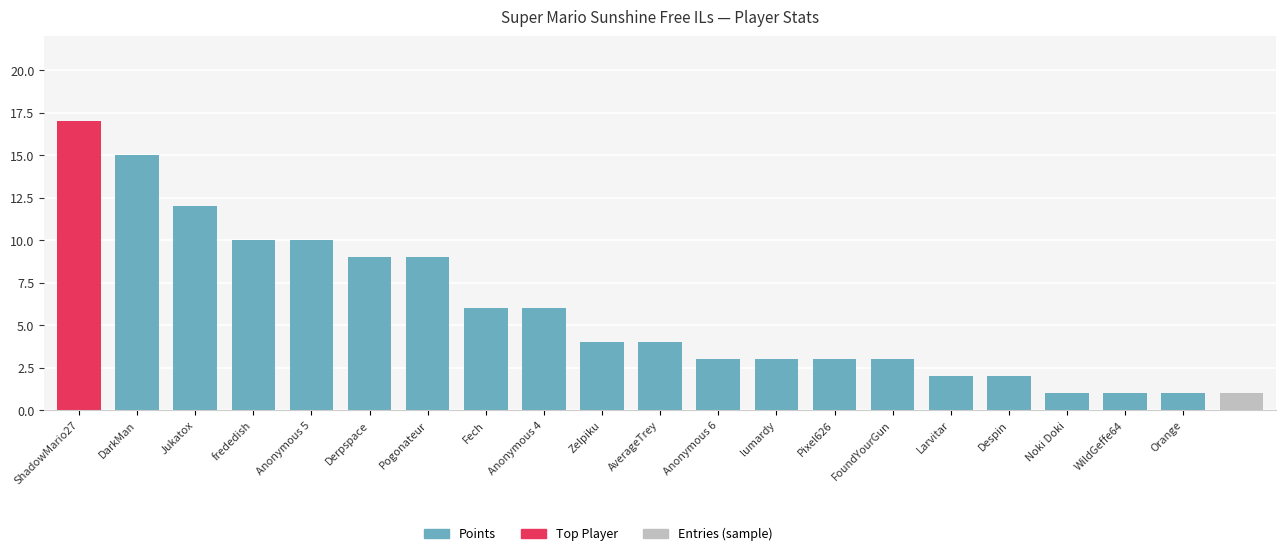

List the labels in order of value, smallest first.

Noki Doki, WildGeffe64, Orange, Larvitar, Despin, Anonymous 6, lumardy, Pixel626, FoundYourGun, Zelpiku, AverageTrey, Fech, Anonymous 4, Derpspace, Pogonateur, frededish, Anonymous 5, Jukatox, DarkMan, ShadowMario27